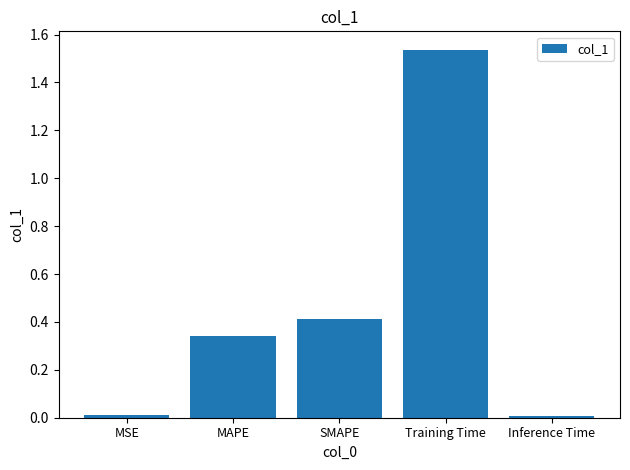

Which label corresponds to the largest value in the chart?

Training Time